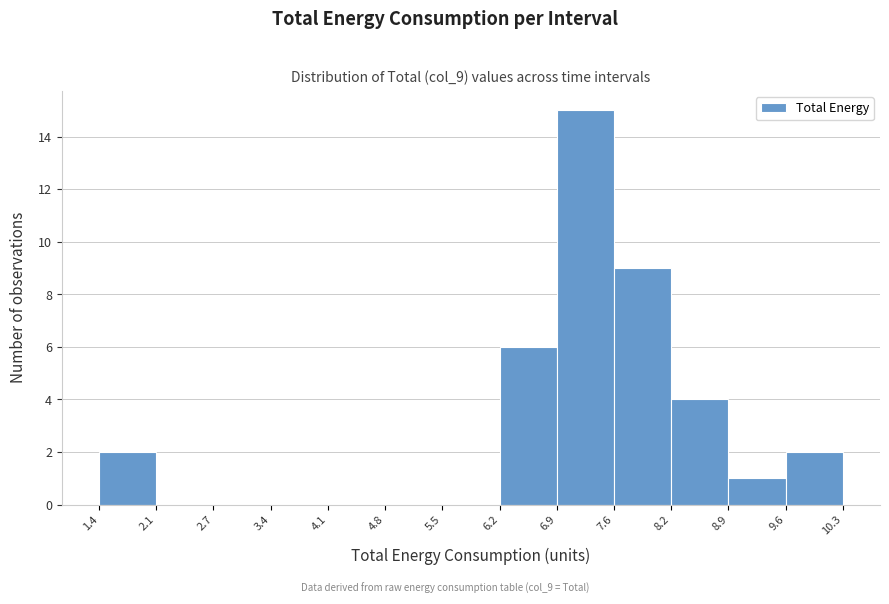

How tall is the bar that spans 6.2 to 6.9 on the x-axis? The values are not printed on the chart, so give them approximately, as read against the axis.

6